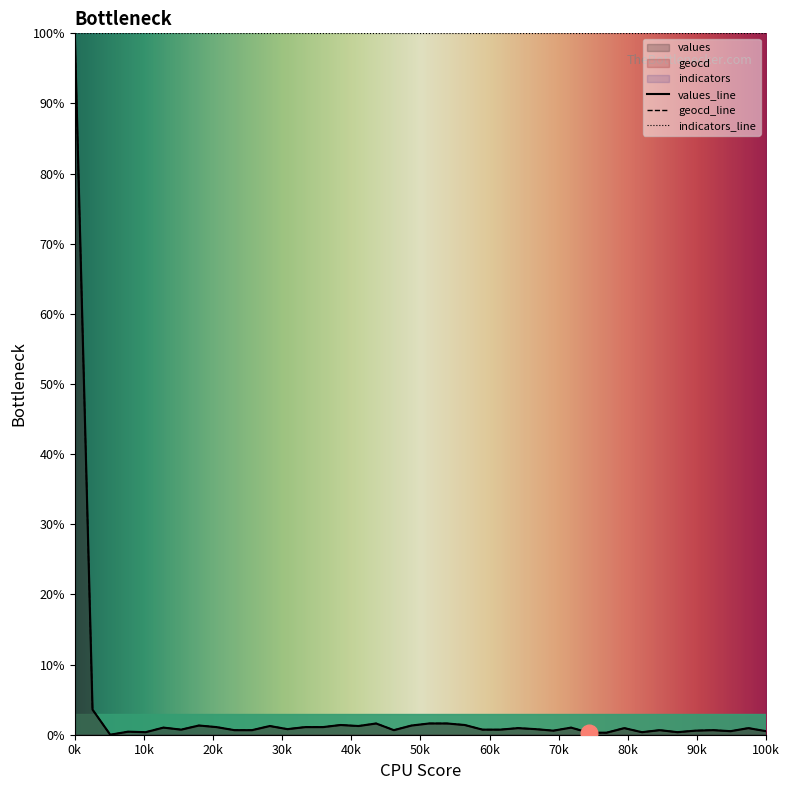

At which category does geocd reach its first local valley?

2